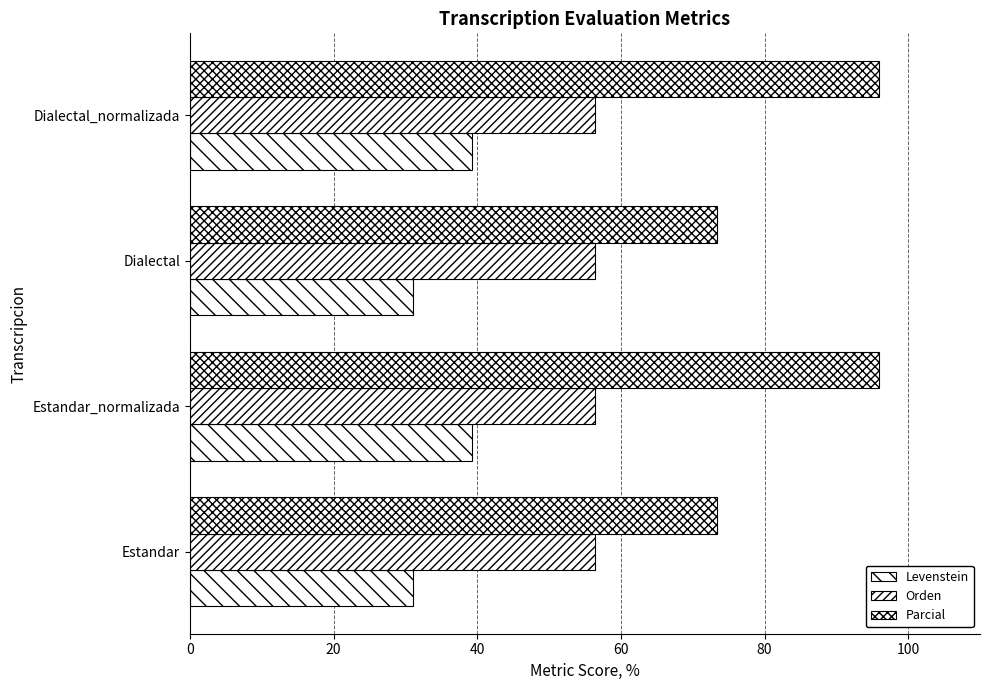

How many categories are shown in the chart?

4